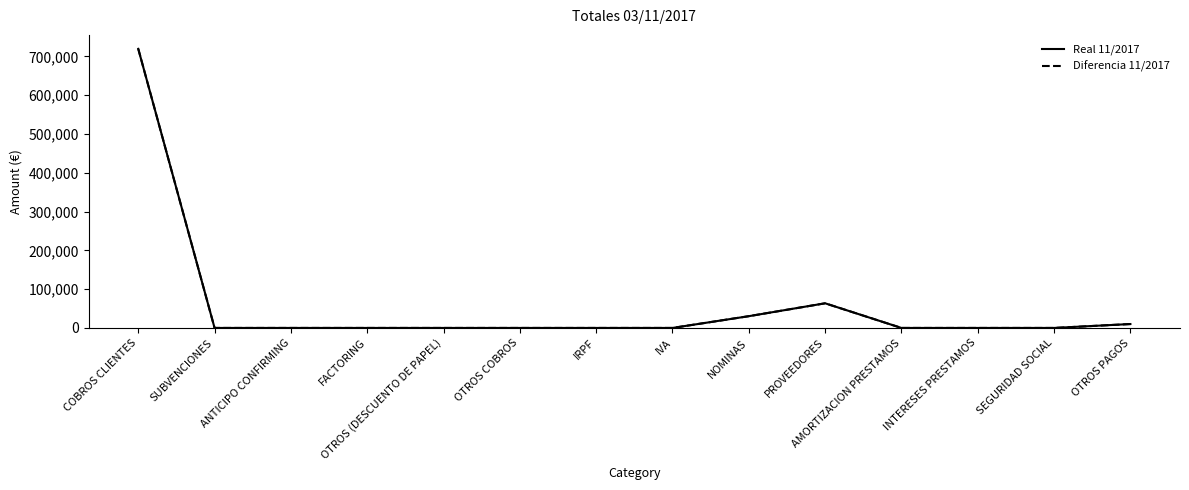

Does the chart display data point markers on the line(s)?

No